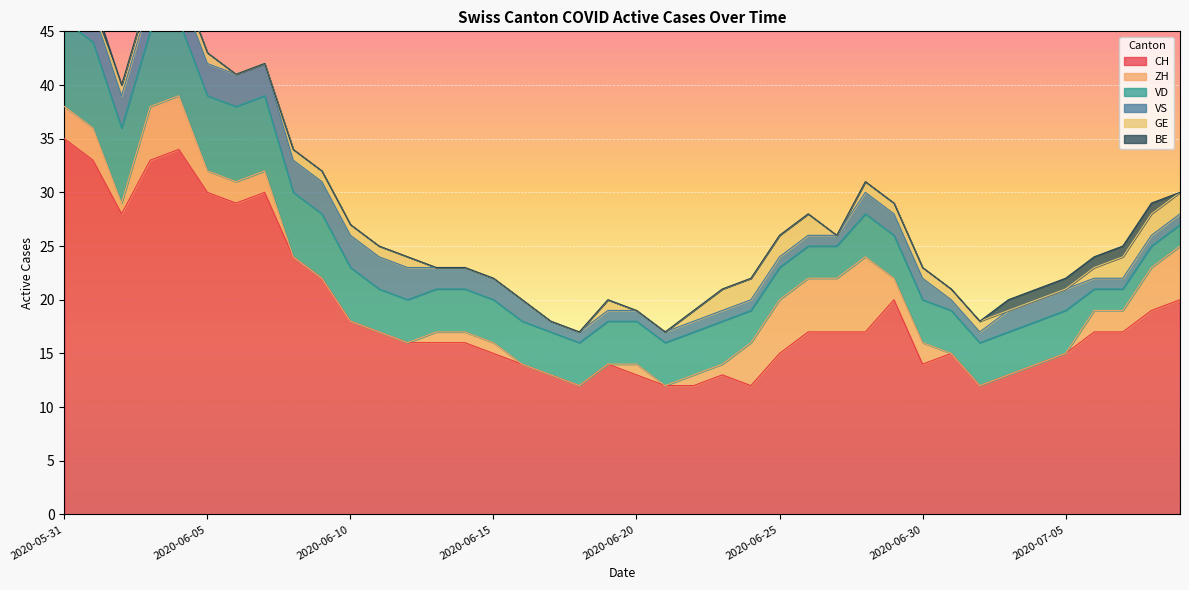

What is the difference between the maximum and second lowest values in the CH series?

23